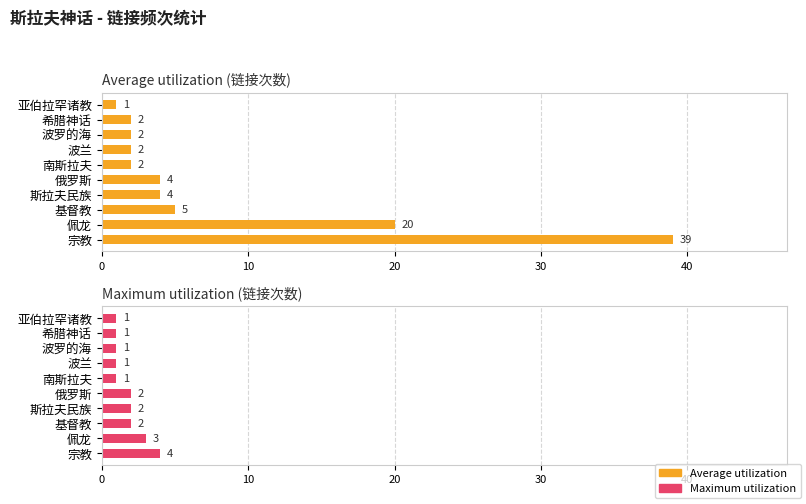

Does the chart contain any negative values?

No